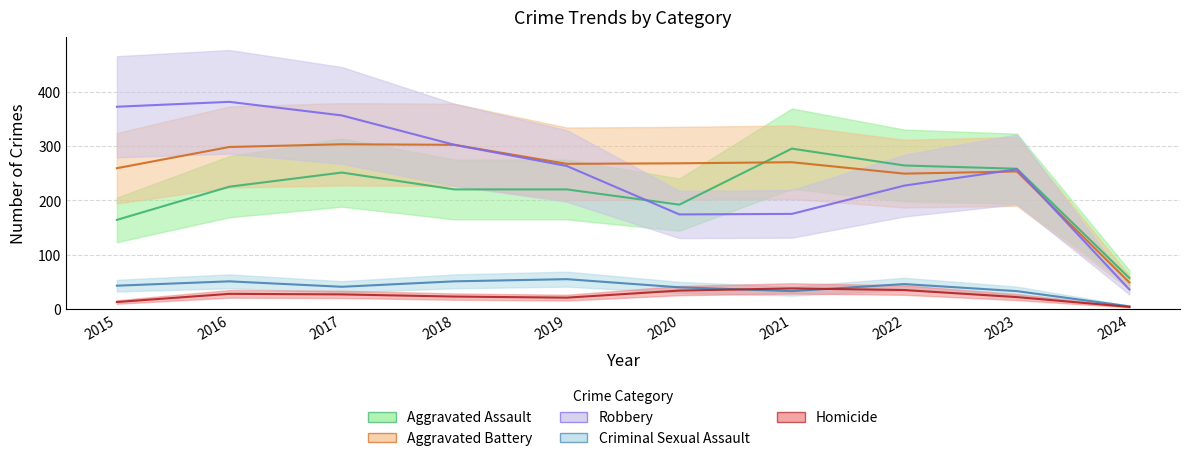

What is the total value across all series at 2023?

823